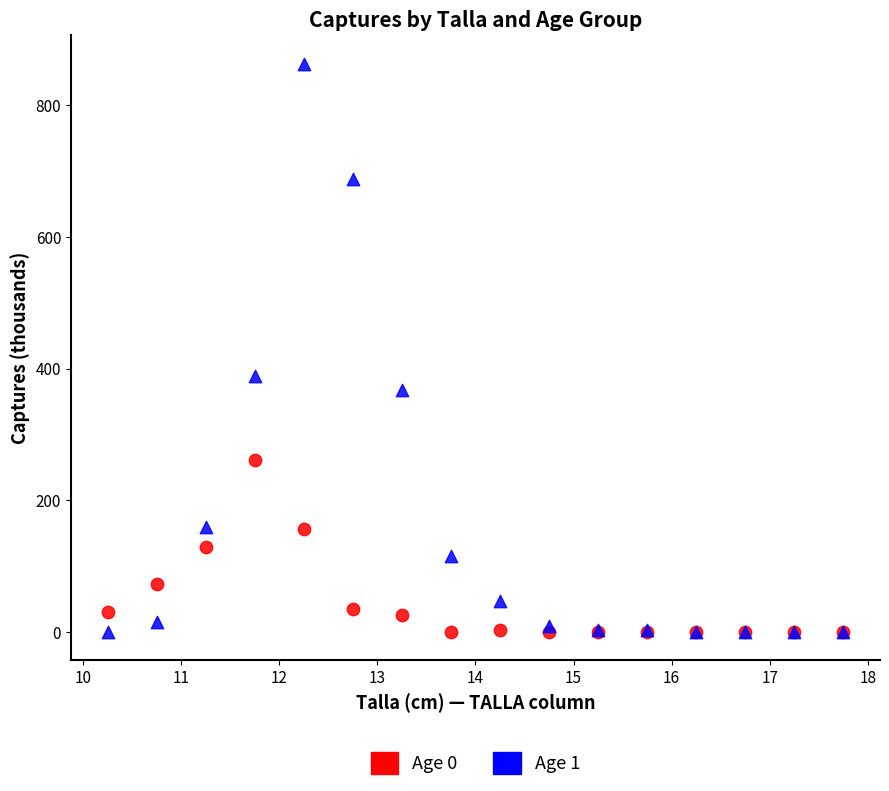

Which series reaches the maximum Y coordinate?

Age 1